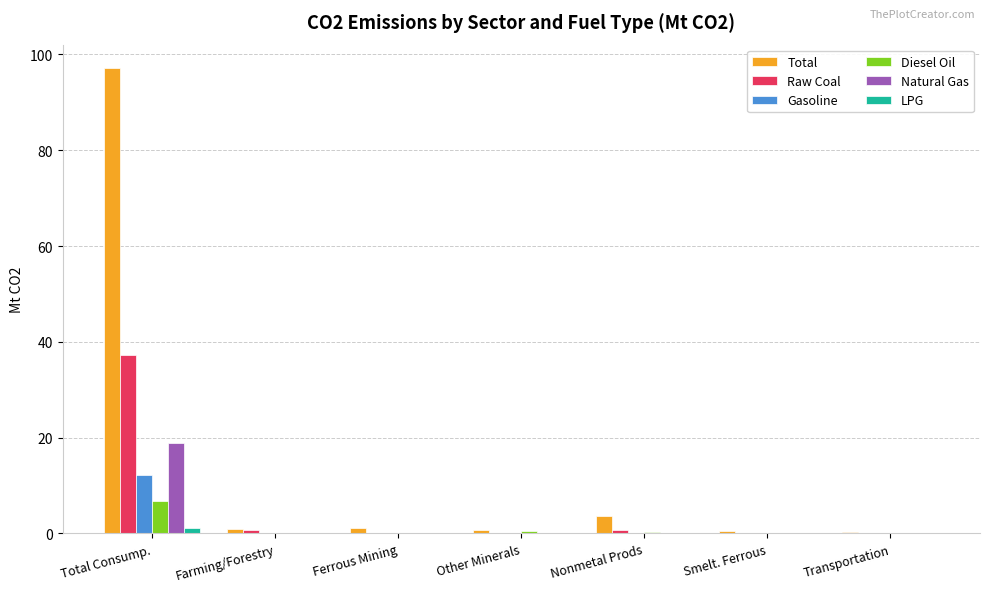

True or false: Total has a value of 97.2 at Total Consump..

True